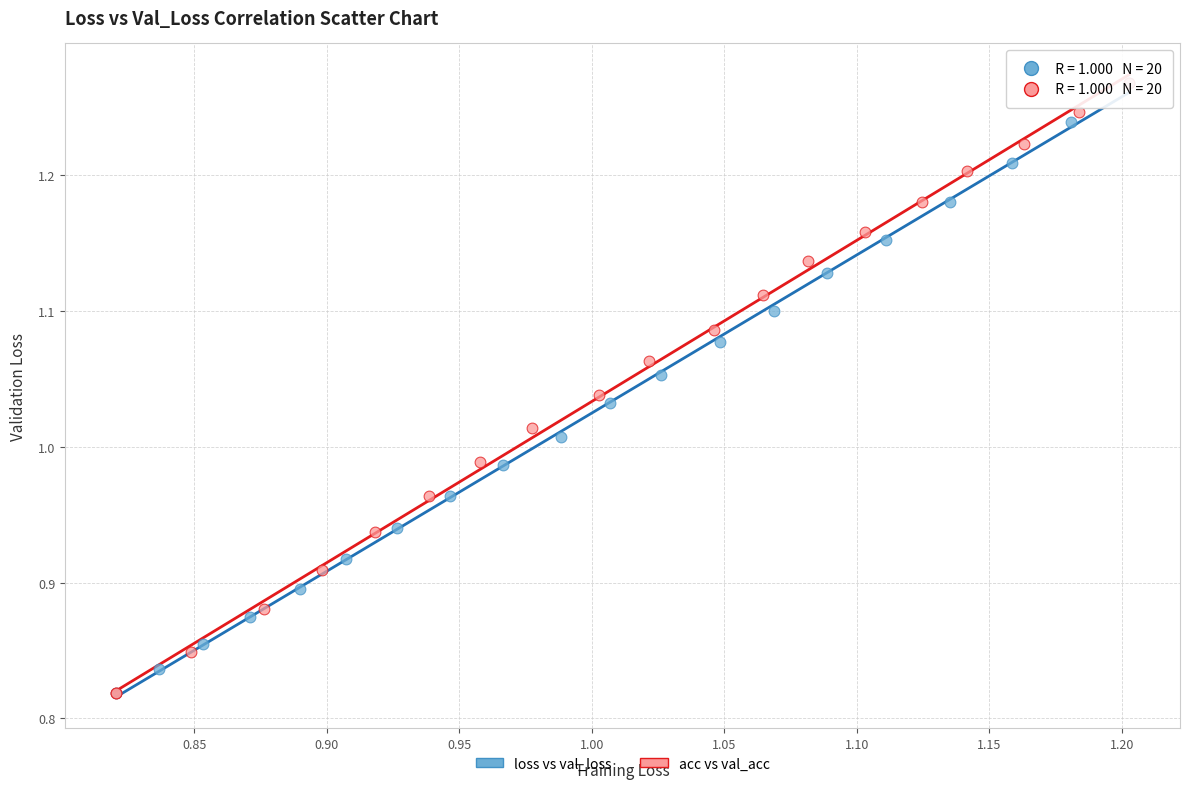

What are all the series names shown in the legend?

loss vs val_loss, acc vs val_acc